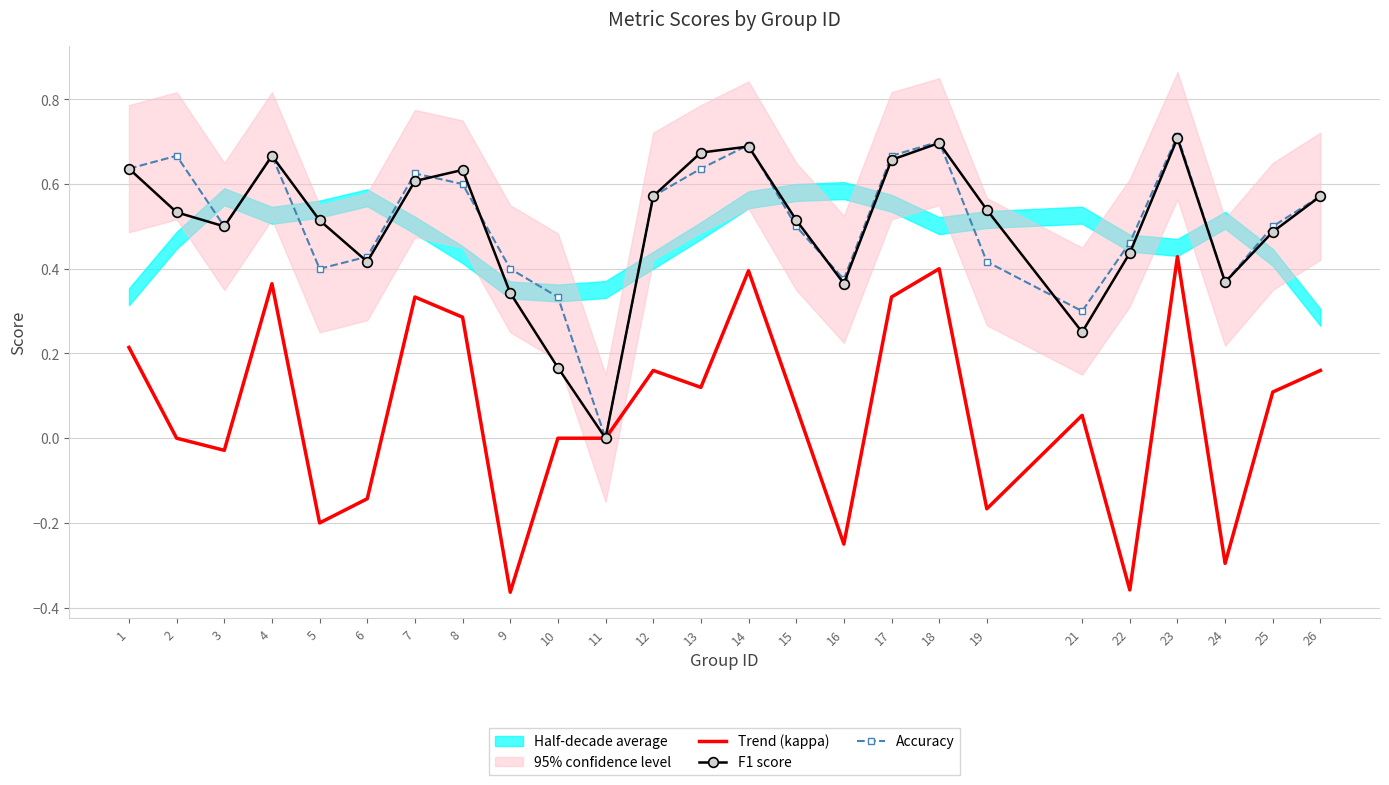

Which series has the largest total across all categories?

Accuracy